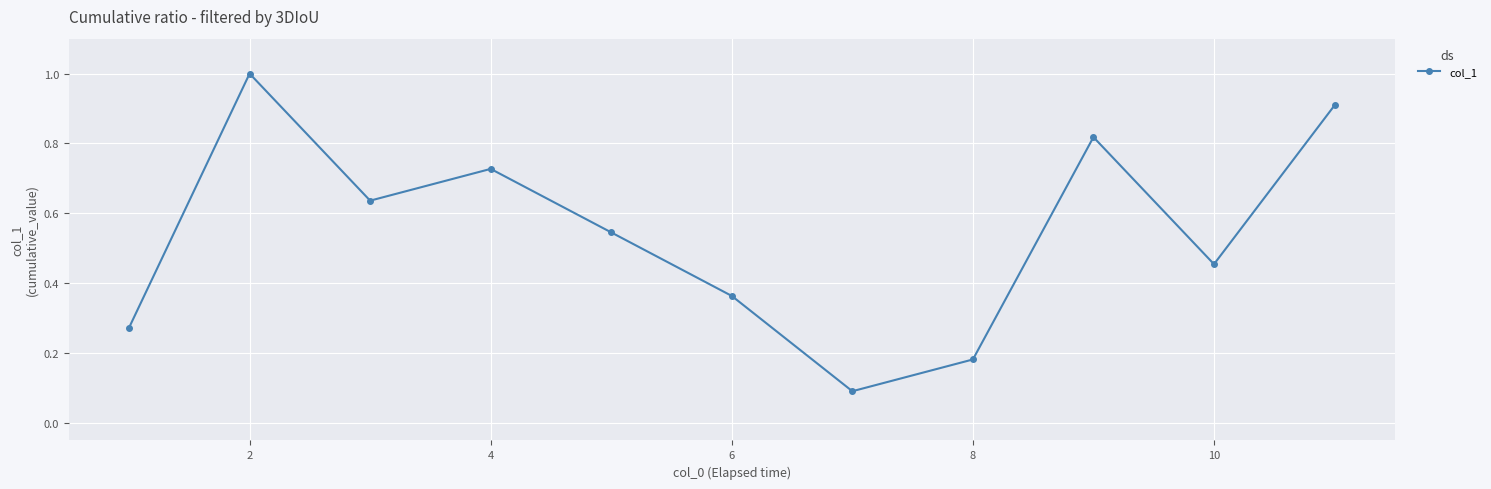

True or false: the data has more than 1 interior local peaks.

True